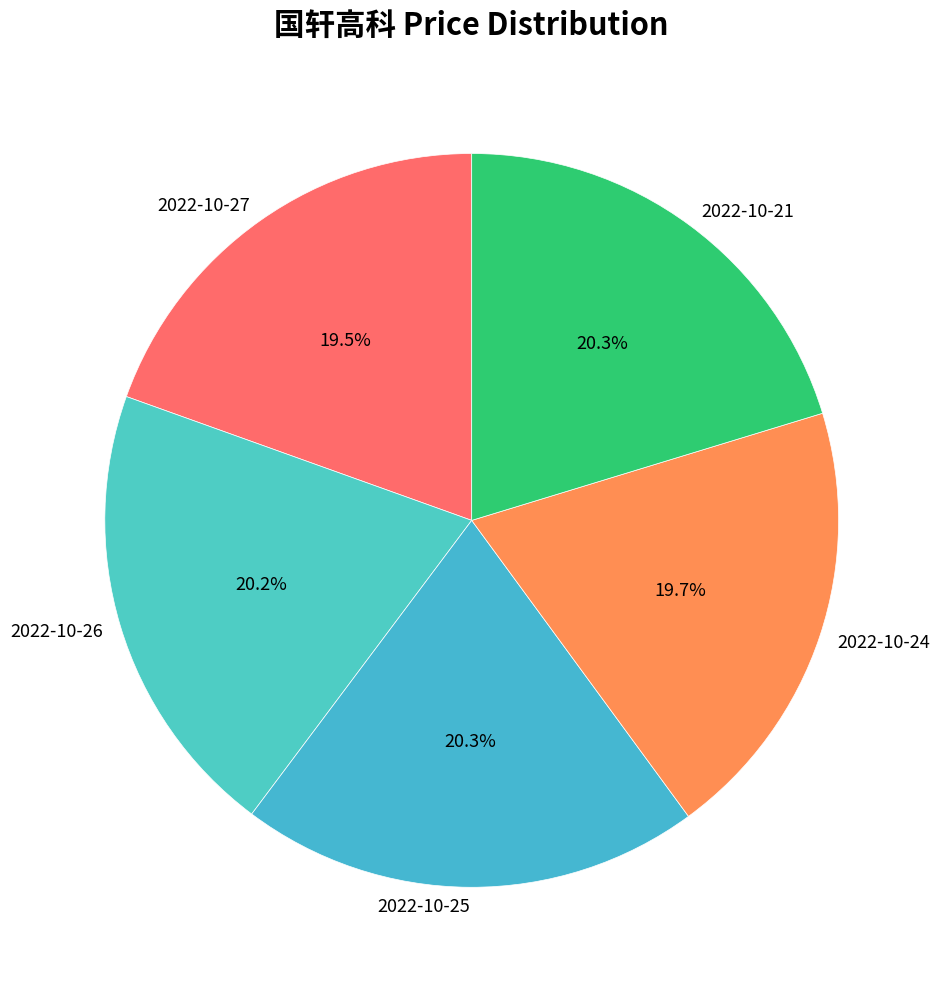

What is the ratio of the value at 2022-10-26 to the value at 2022-10-21?

1.0